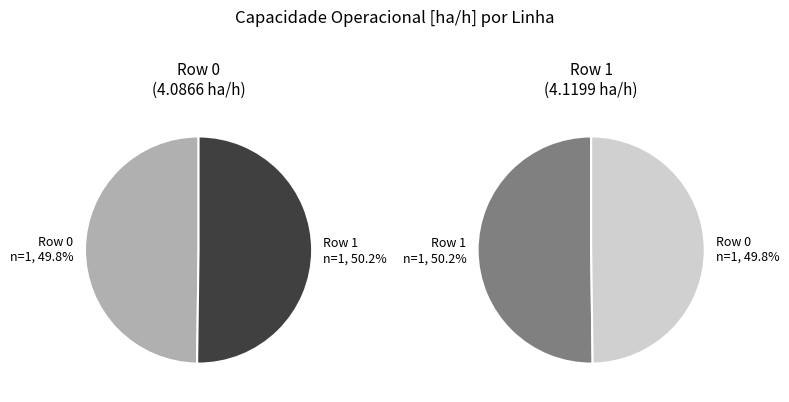

The Row 1 slice represents 50% of the pie. True or false?

True